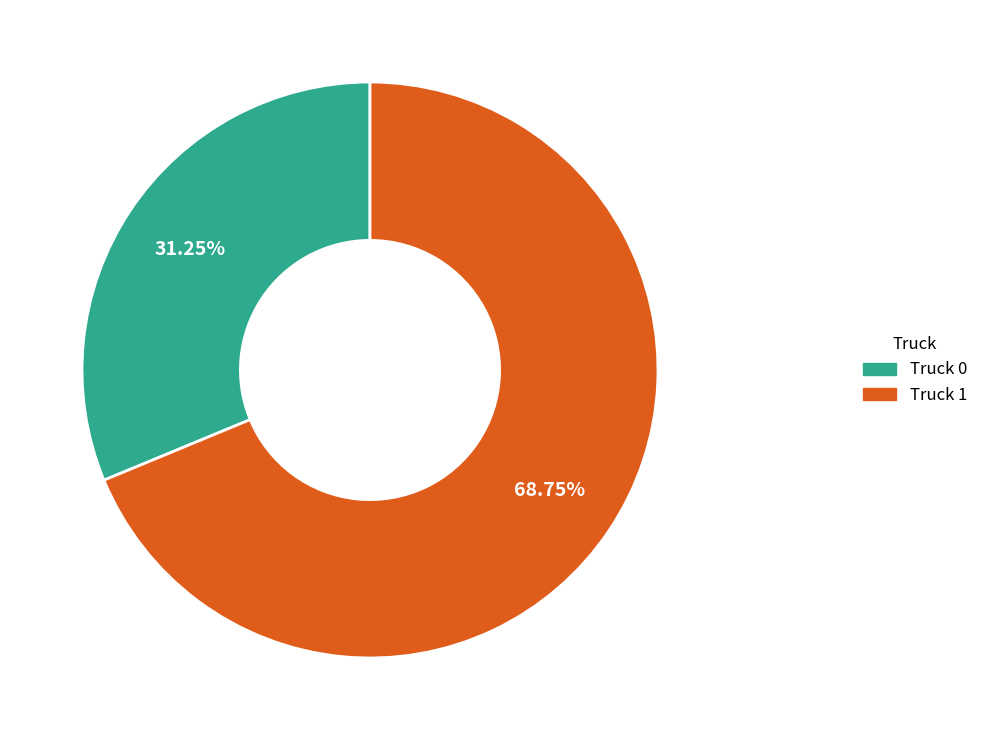

Between Truck 1 and Truck 0, which is larger?

Truck 1